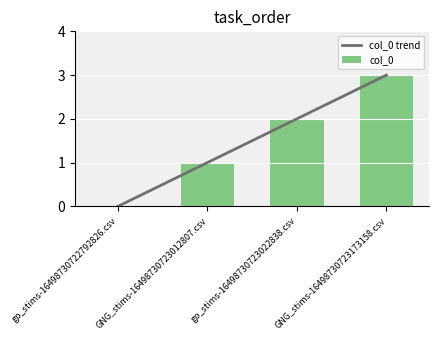

Reading left to right, extract all data points from this chart.

col_0 trend: go_stims-16498730722792826.csv=0	GNG_stims-16498730723012807.csv=1	go_stims-16498730723022838.csv=2	GNG_stims-16498730723173158.csv=3
col_0: go_stims-16498730722792826.csv=0	GNG_stims-16498730723012807.csv=1	go_stims-16498730723022838.csv=2	GNG_stims-16498730723173158.csv=3